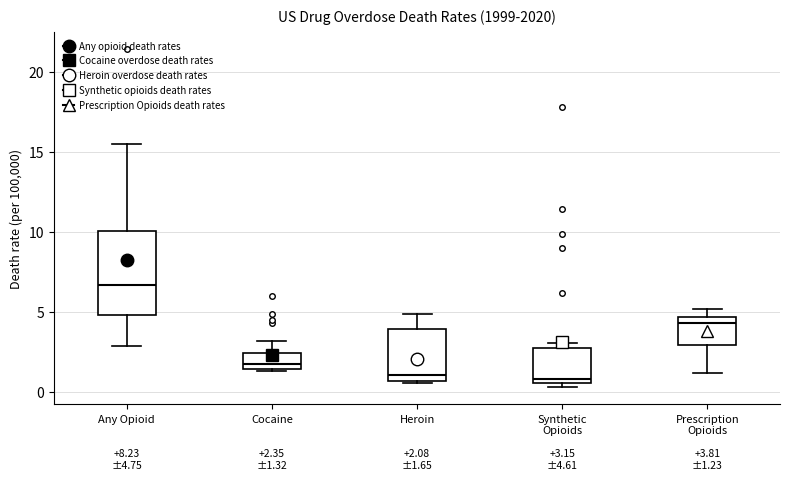

Which box is the tallest, from its lower edge to its upper edge?

Any Opioid